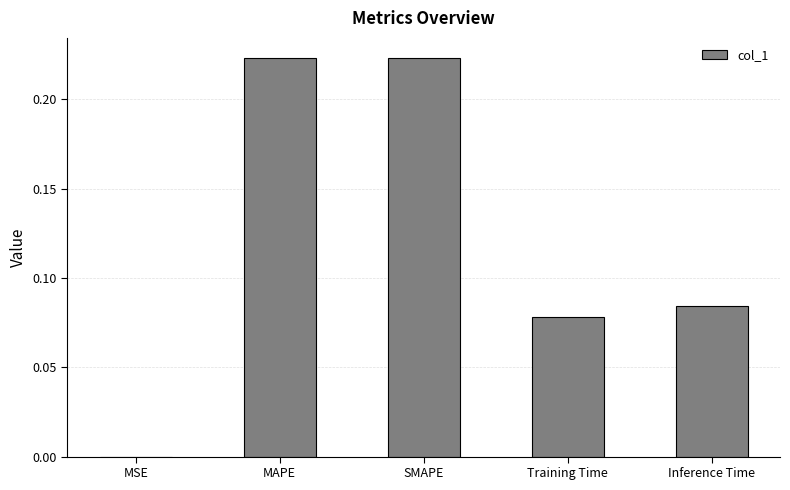

The chart shows a value of 0.4 at SMAPE. True or false?

False